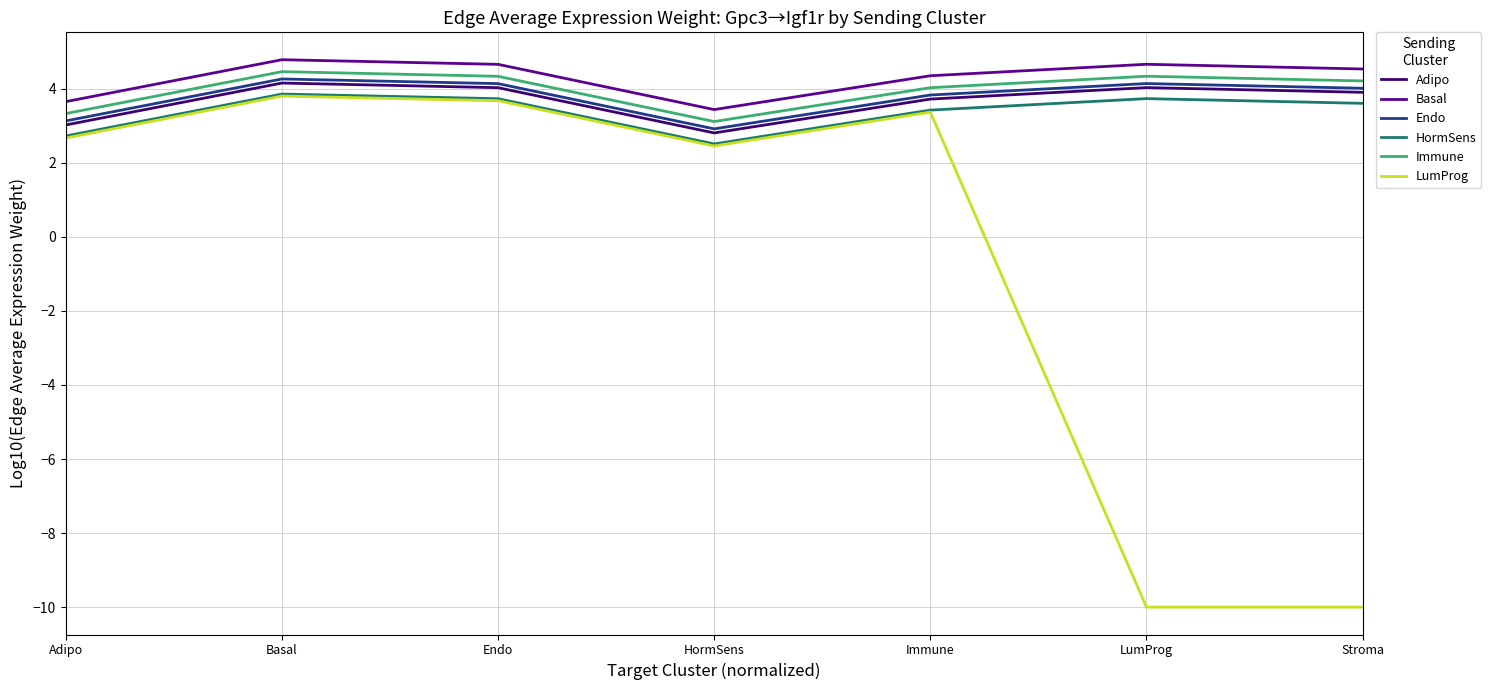

Where is the first local minimum for Immune?

HormSens